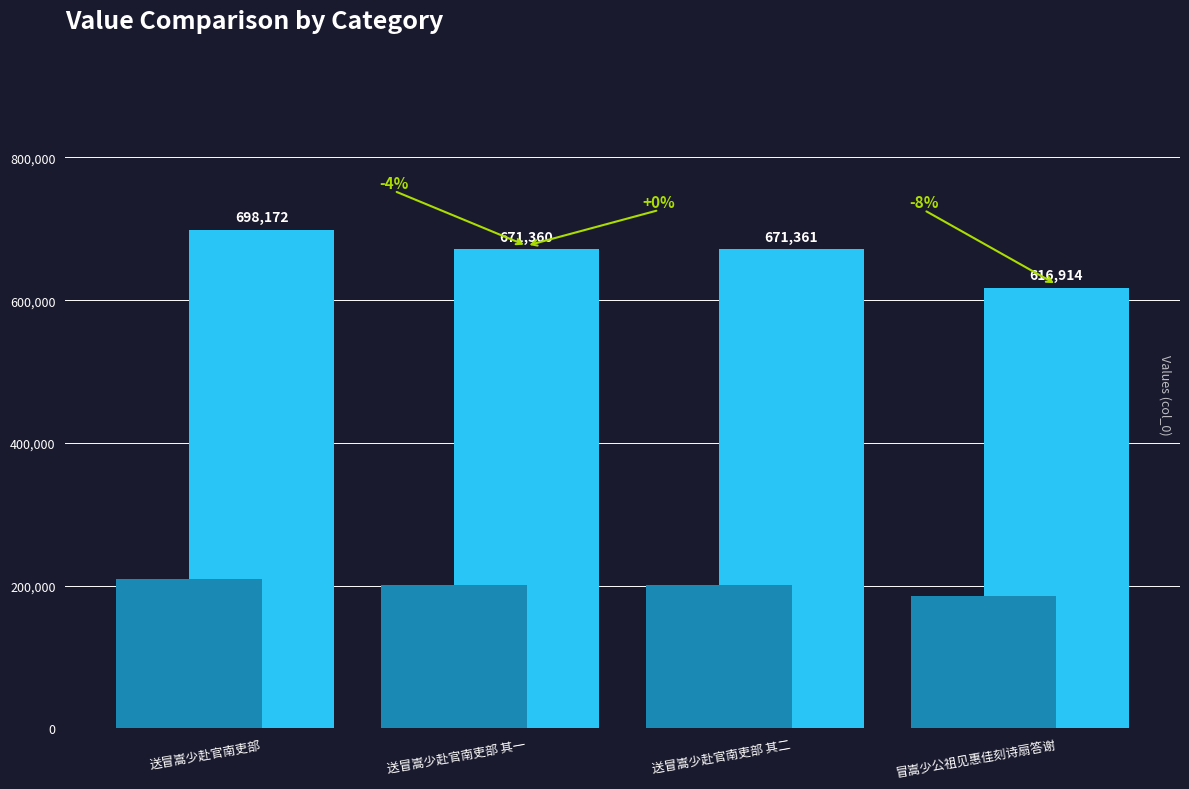

Where is the data nearest to the value 657543?

送冒嵩少赴官南吏部 其一